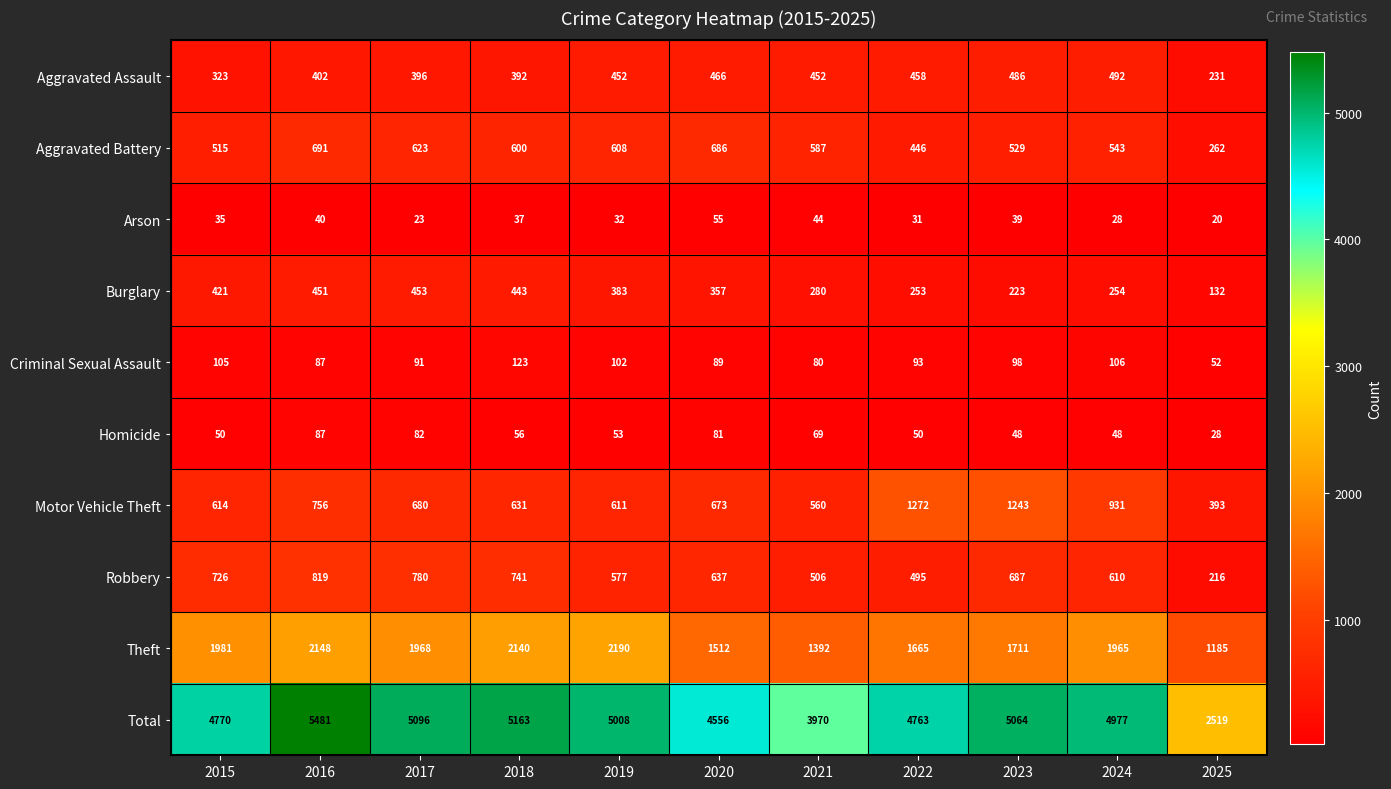

What is the sum of the Burglary values at 2024 and 2018?

697